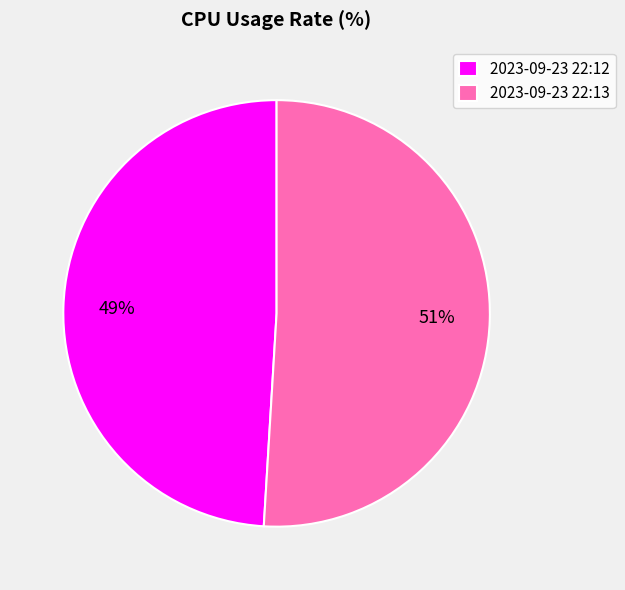

How many segments does this pie chart have?

2